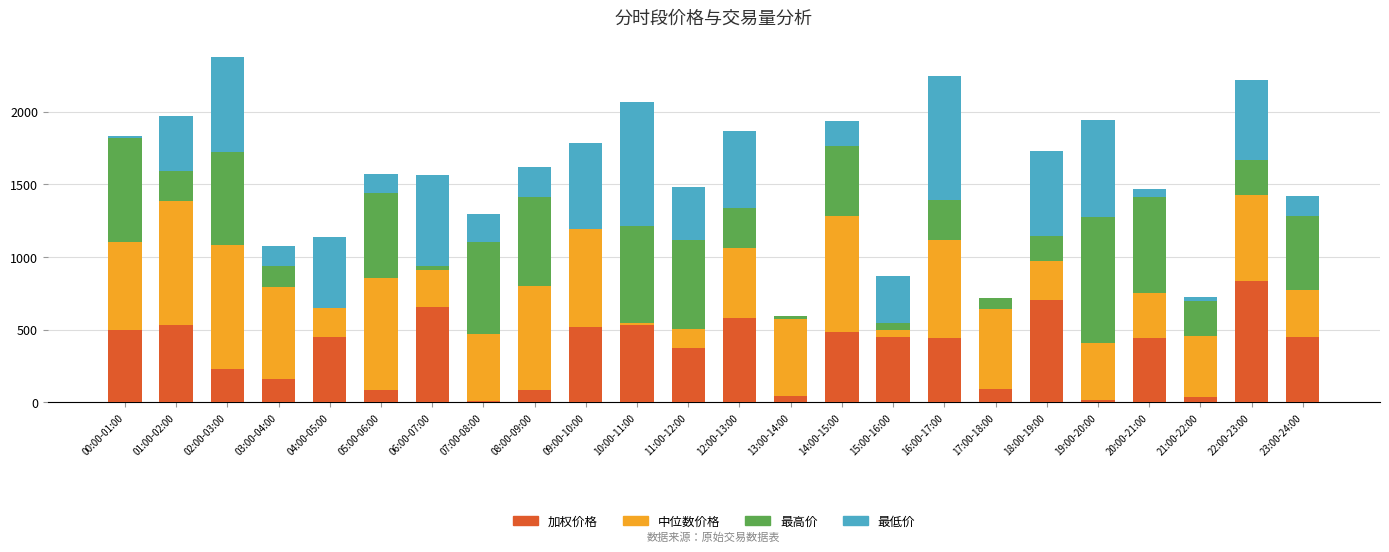

What is the total value across all series at 14:00-15:00?

1936.9